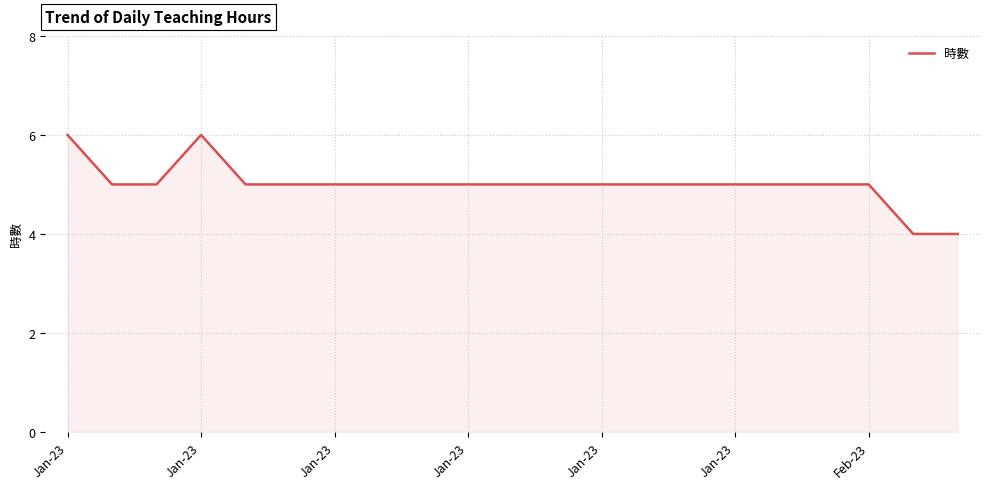

What is the smallest value displayed?

4